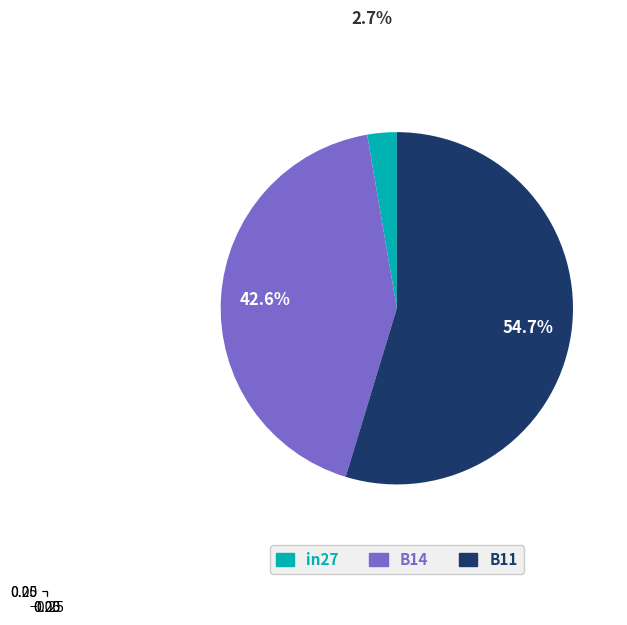

Combined, what portion of the pie is in27 and B14?

45.3%